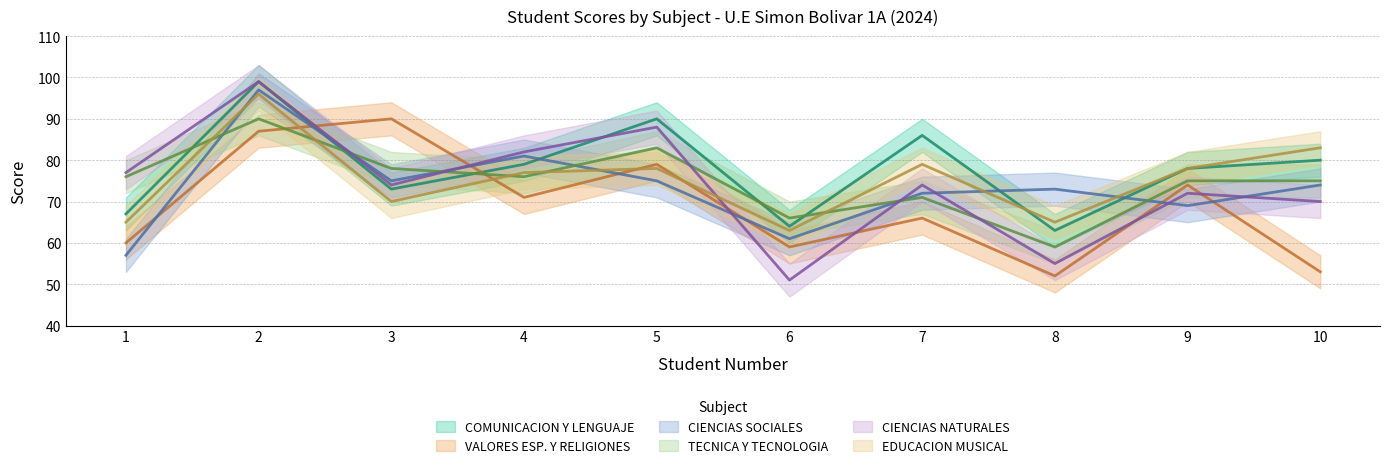

Which category has the highest value in the COMUNICACION Y LENGUAJE series?

2